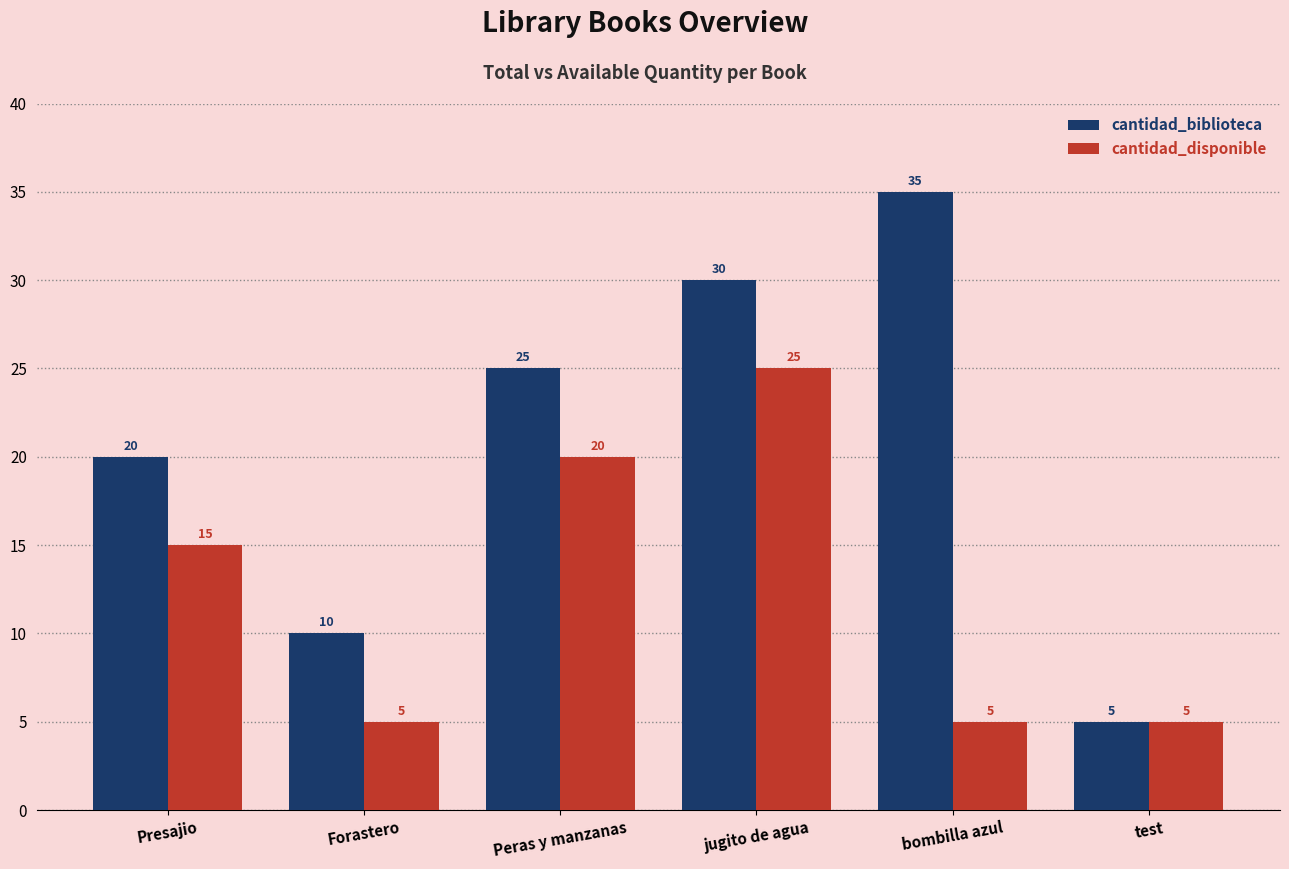

Is it true that cantidad_biblioteca equals 10 at Forastero?

True